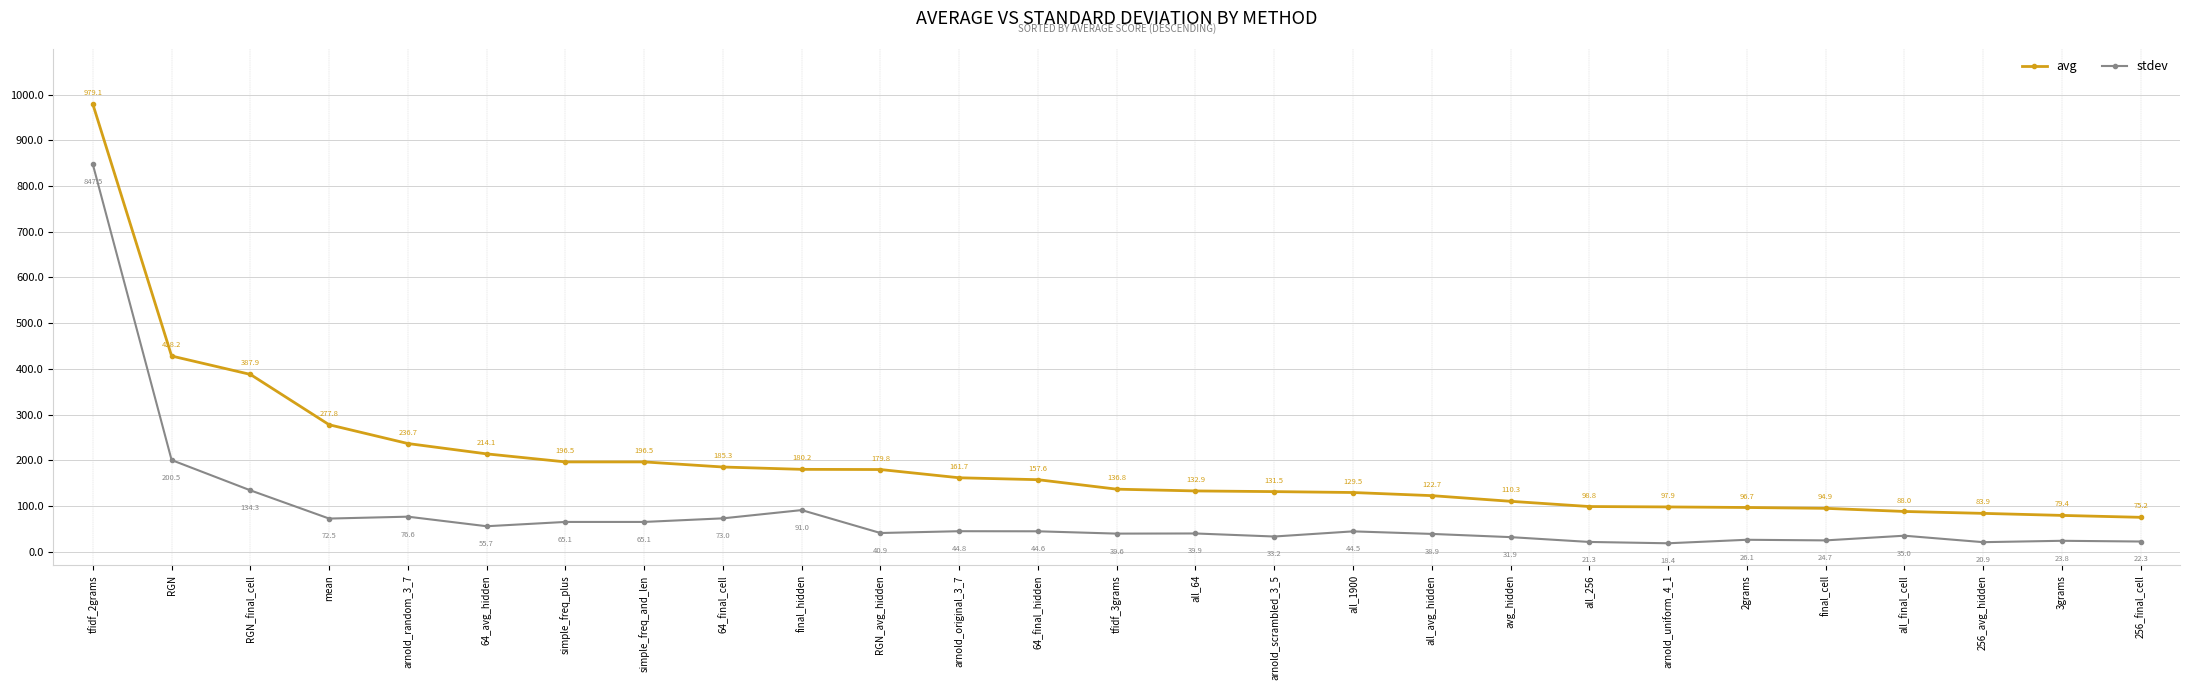

Rank the series by their average value, from highest to lowest.

avg, stdev